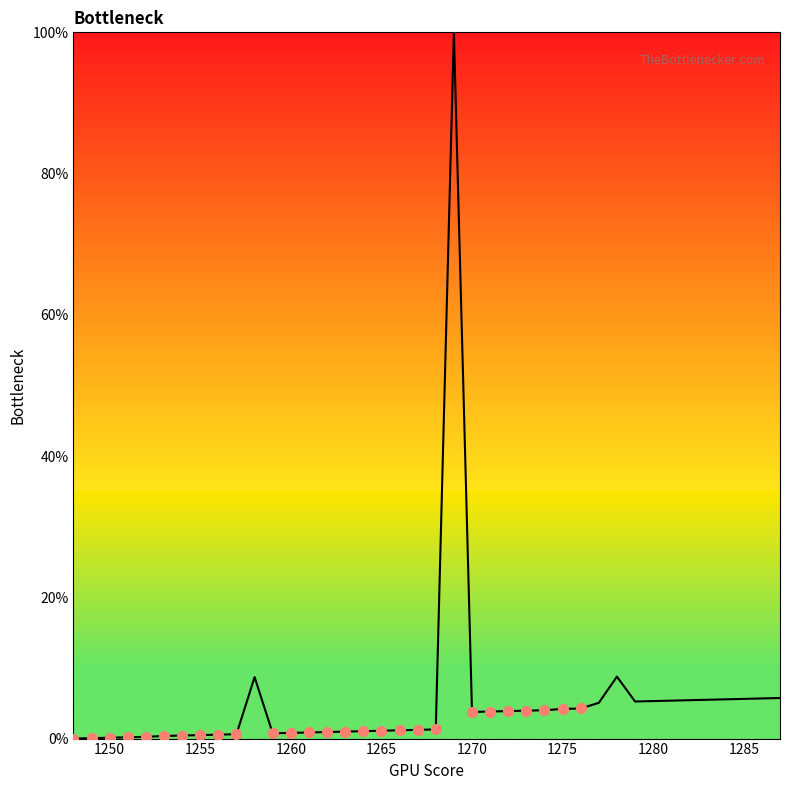

Which has a higher value, 1275 or 1277?

1277